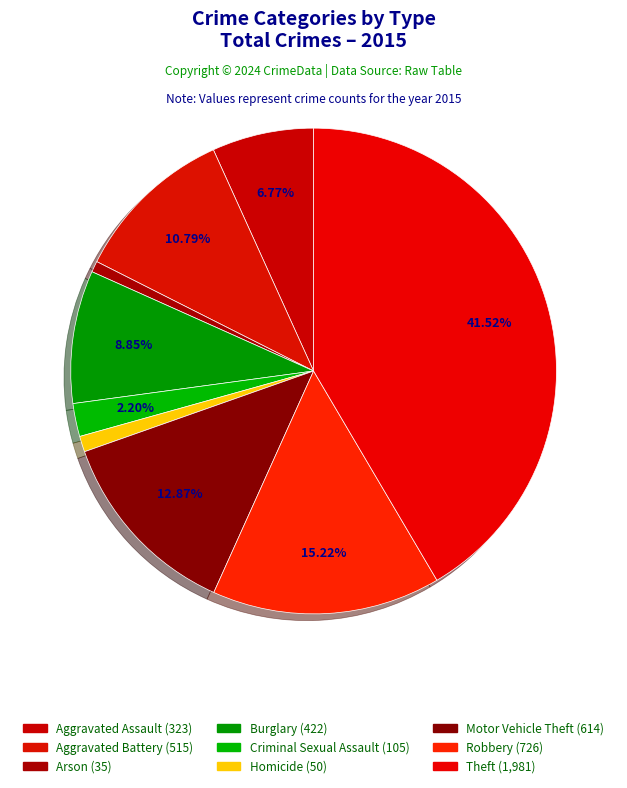

What is the change in value from Arson to Robbery?

+691